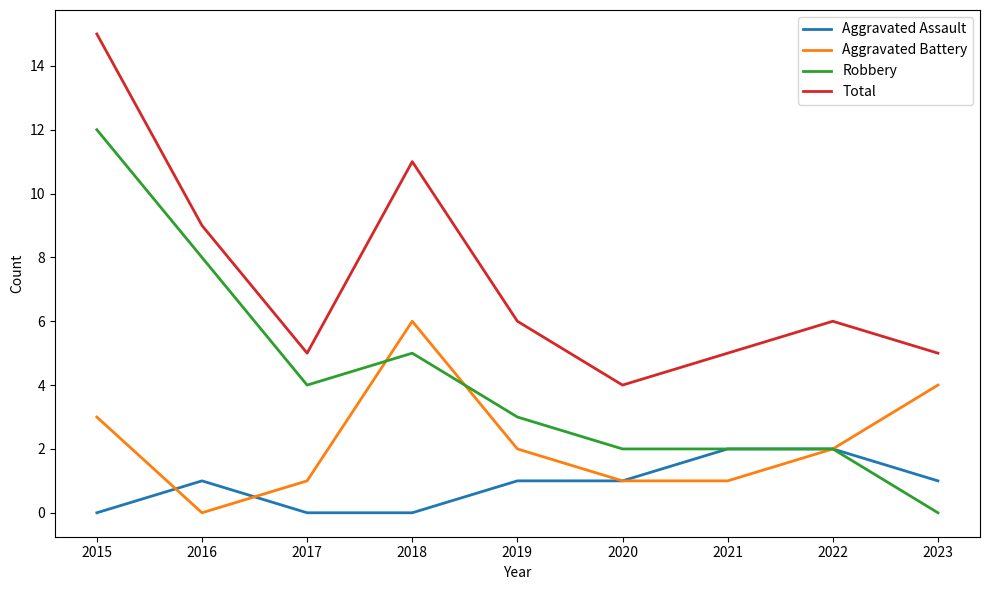

Reading right to left, what are all the values shown in this chart?

Aggravated Assault: 1	2	2	1	1	0	0	1	0
Aggravated Battery: 4	2	1	1	2	6	1	0	3
Robbery: 0	2	2	2	3	5	4	8	12
Total: 5	6	5	4	6	11	5	9	15